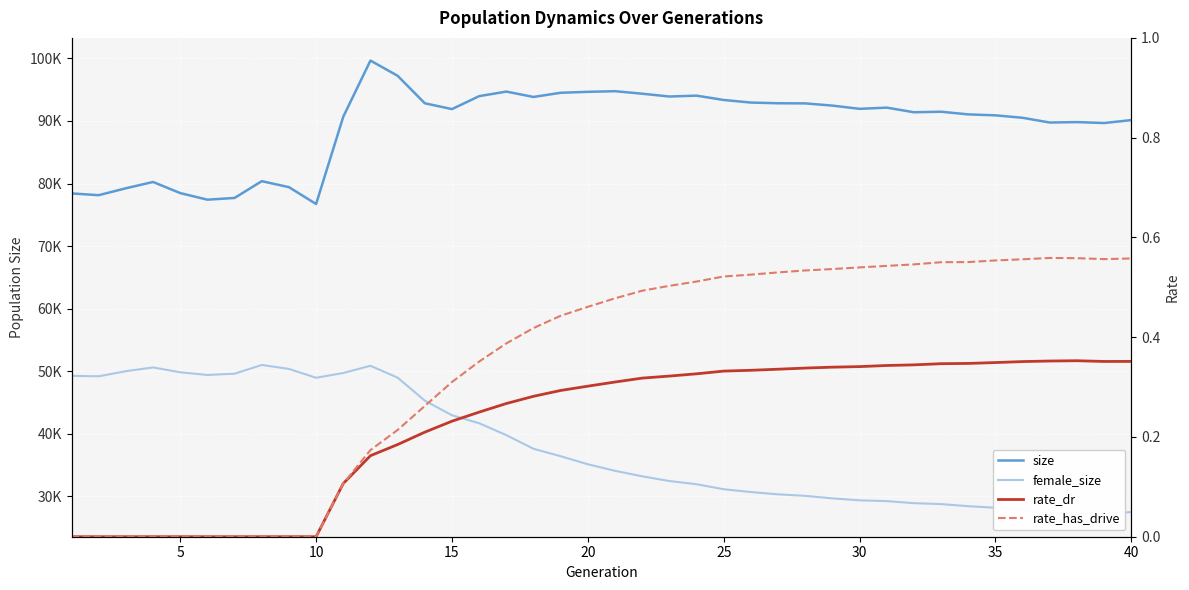

How many lines are shown in the chart?

4